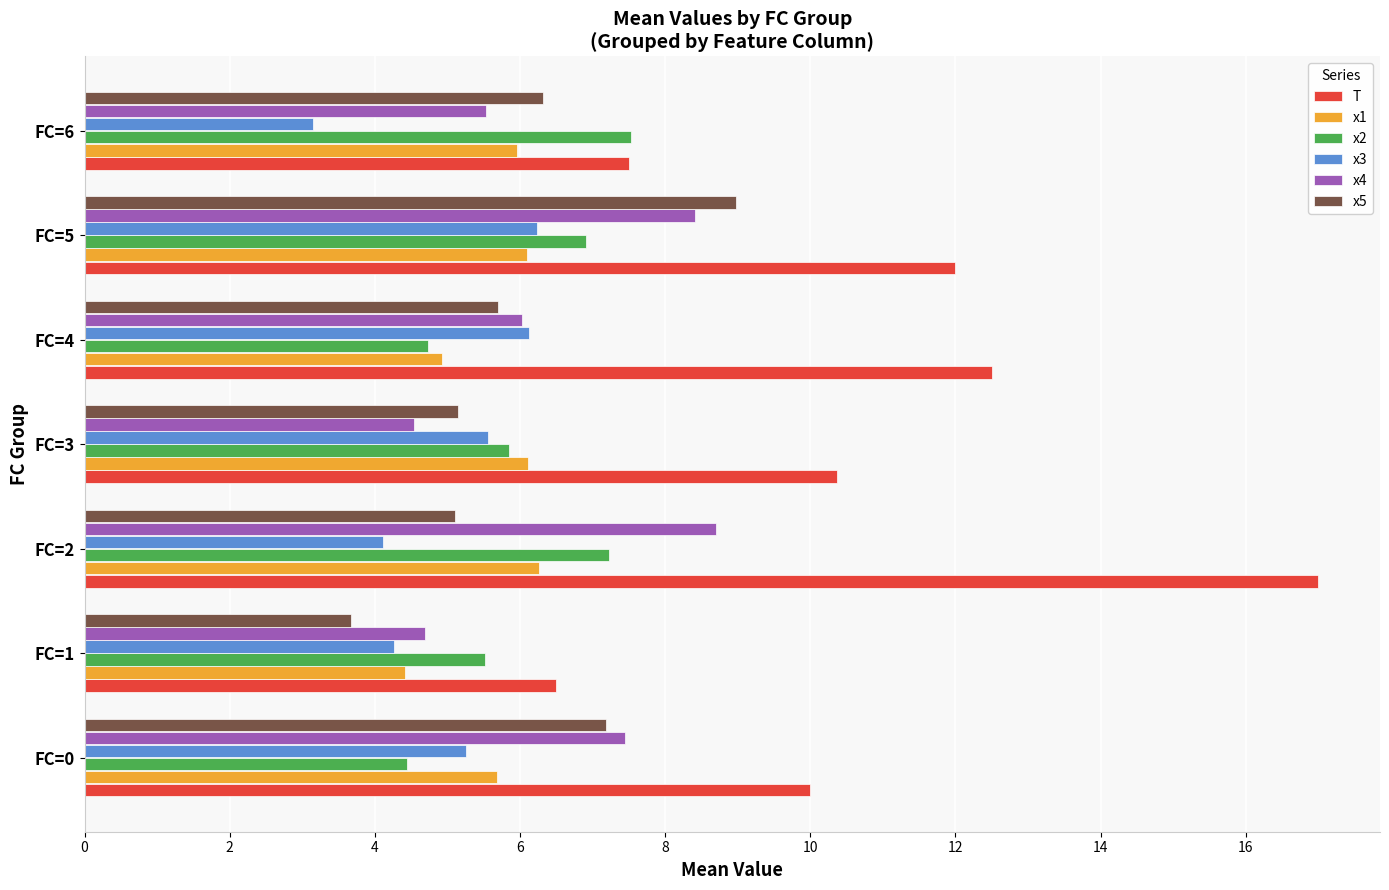

What is the difference between the second highest and second lowest values in the x3 series?

2.0